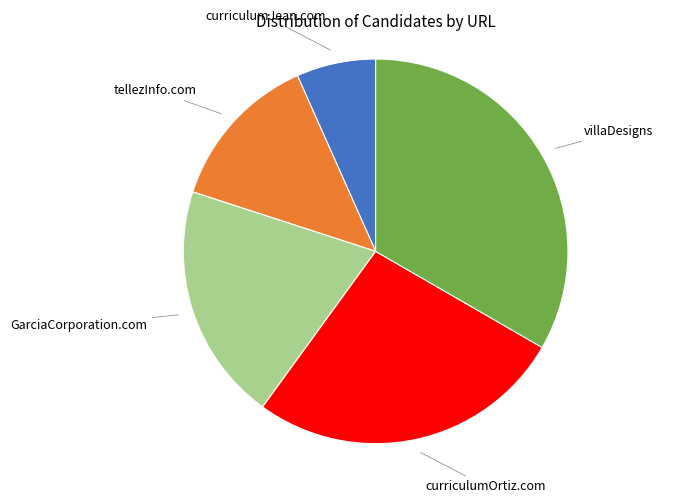

Which has a higher value, GarciaCorporation.com or tellezInfo.com?

GarciaCorporation.com